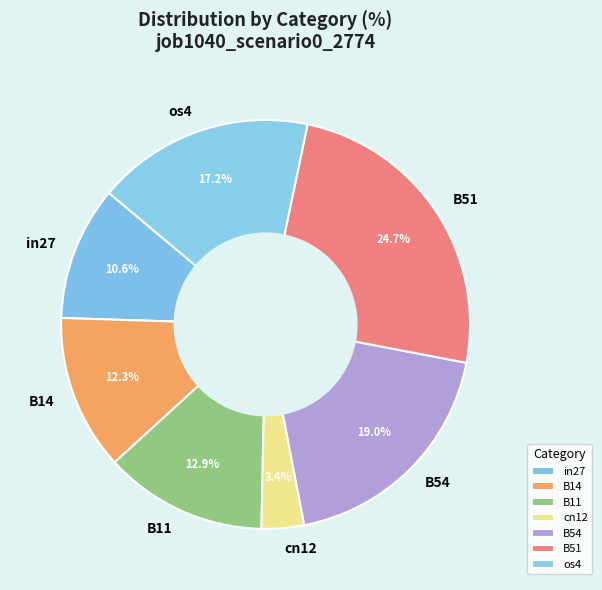

What percentage is NOT represented by B54?

81.0%